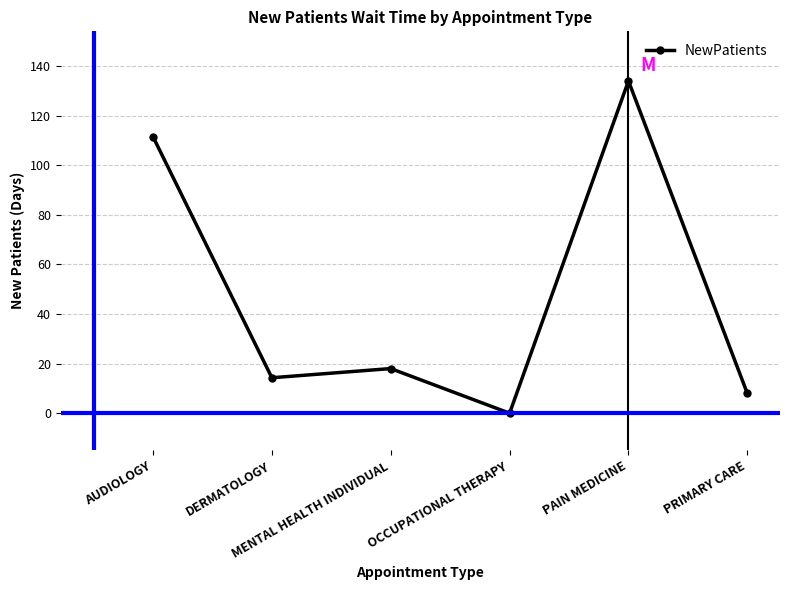

What is the difference between the second highest and second lowest values?

103.5